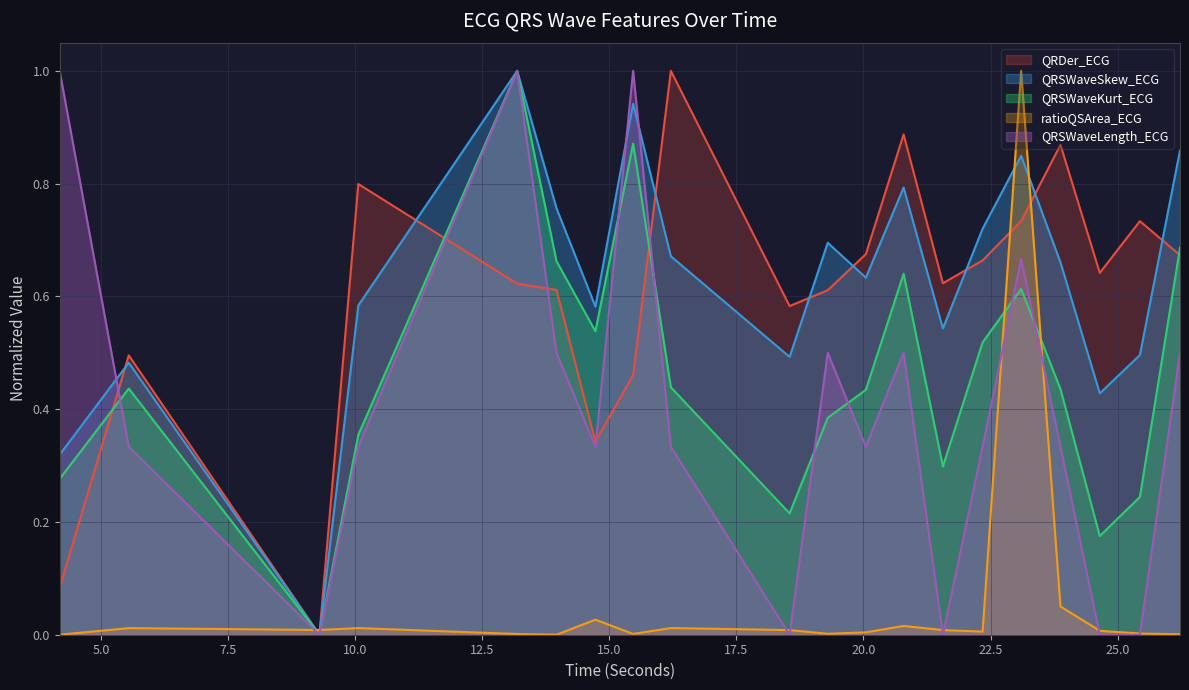

How many lines are shown in the chart?

5